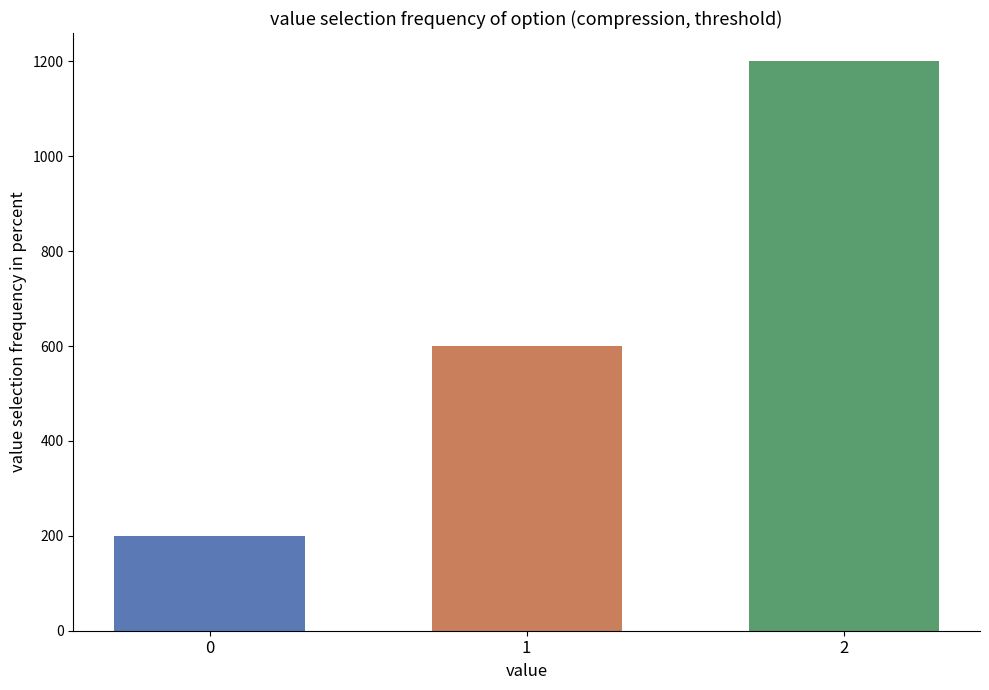

Approximately how many times larger is the value at 1 compared to 2?

0.5